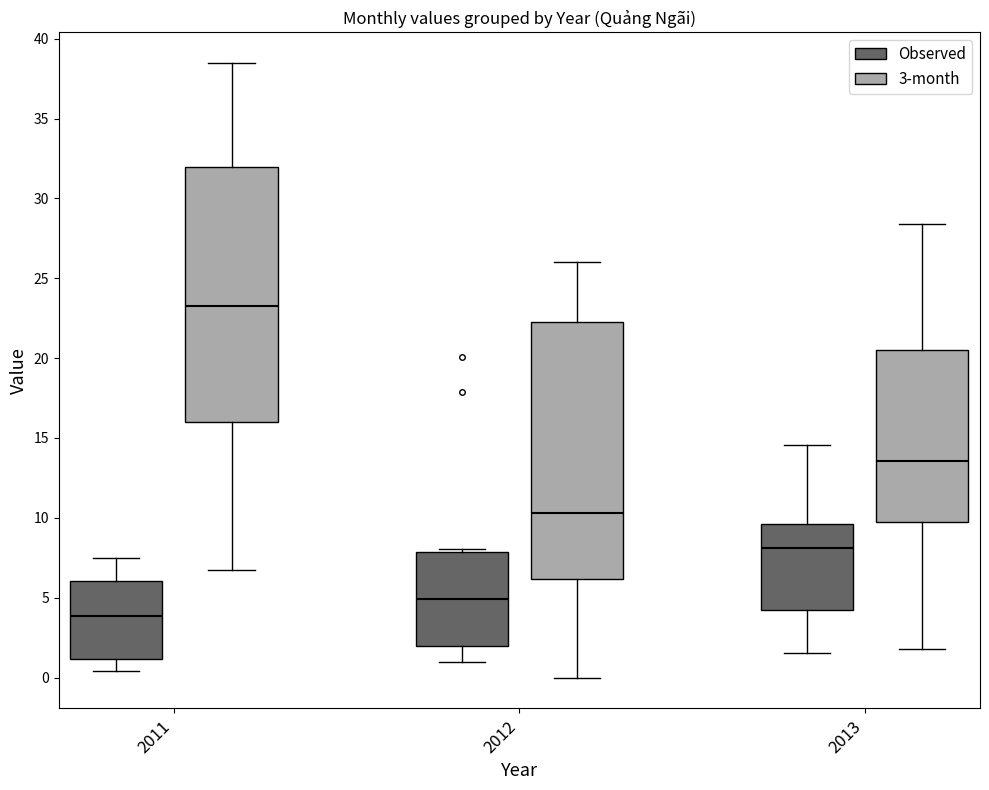

Reading left to right, read every box against the y-axis: the position of its median line, the range the box covers, and the ends of its whiskers. The values are not printed on the chart, so give them approximately, as read against the axis.

2011 (Observed): median 4.0, box 1.0 to 6.0, whiskers 0.5 to 7.5
2011 (3-month): median 23.5, box 16.0 to 32.0, whiskers 6.5 to 38.5
2012 (Observed): median 5.0, box 2.0 to 8.0, whiskers 1.0 to 8.0 (just above the box's upper edge)
2012 (3-month): median 10.5, box 6.0 to 22.5, whiskers 0.0 to 26.0
2013 (Observed): median 8.0, box 4.0 to 9.5, whiskers 1.5 to 14.5
2013 (3-month): median 13.5, box 9.5 to 20.5, whiskers 2.0 to 28.5